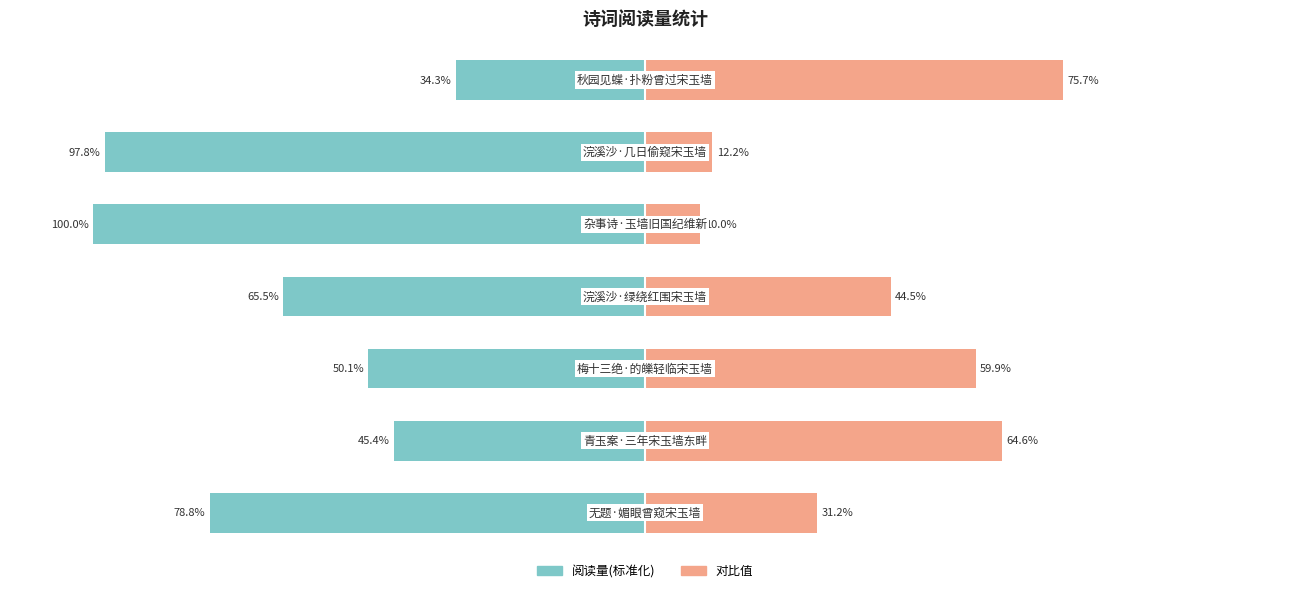

What is the sum of all 对比值 values?

298.1